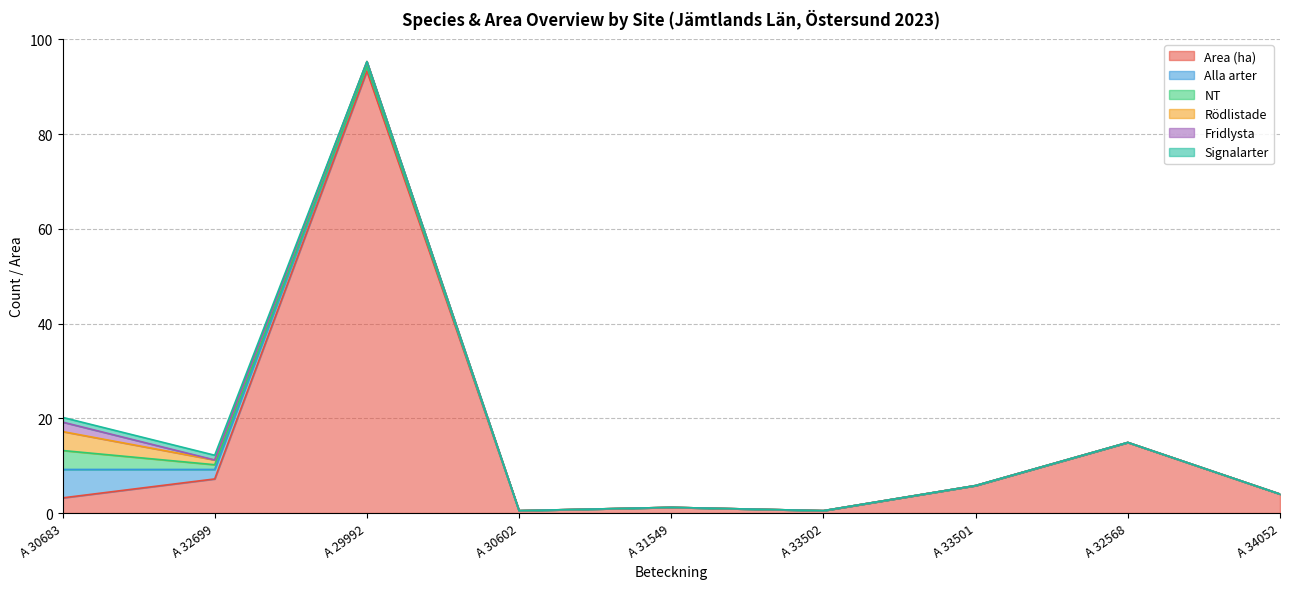

True or false: Signalarter has more than 2 points higher than both neighbors.

False